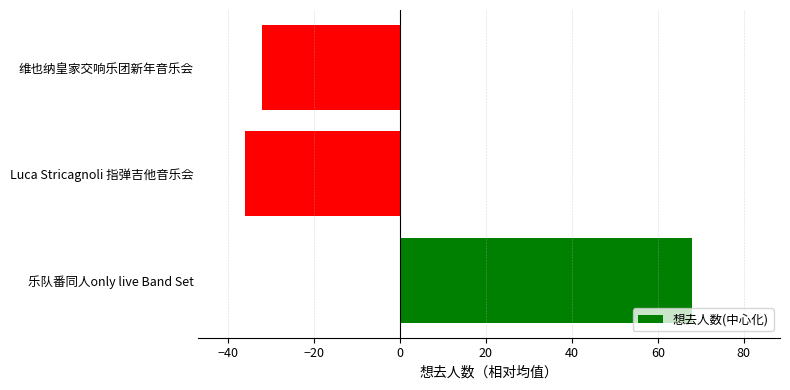

What is the approximate value at 维也纳皇家交响乐团新年音乐会?

-32